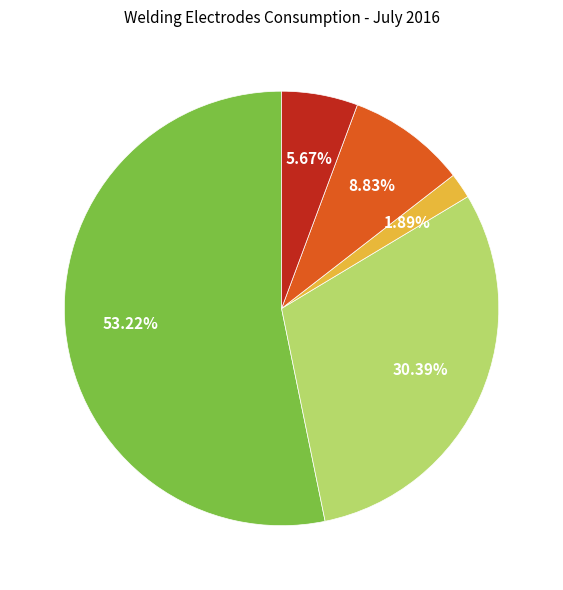

Is there any slice that represents more than half of the pie?

Yes